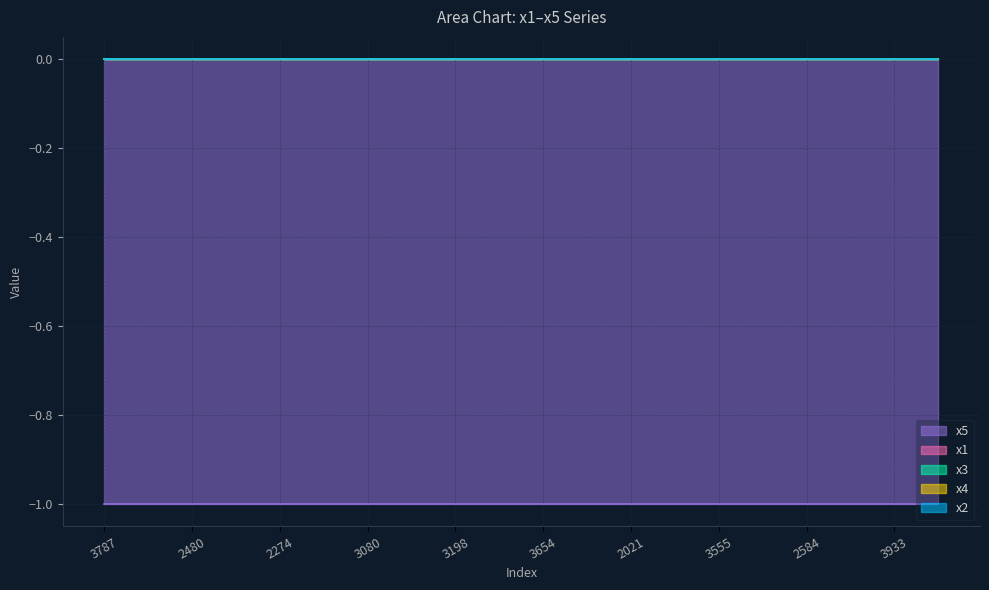

What is the spread (max minus min) of values at 9?

1